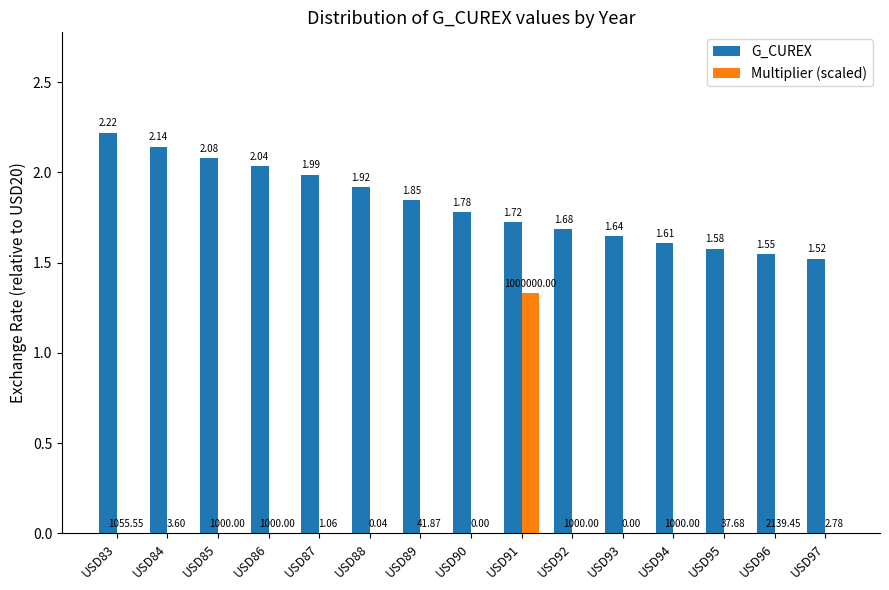

Between USD84 and USD93, which series saw the biggest shift?

G_CUREX